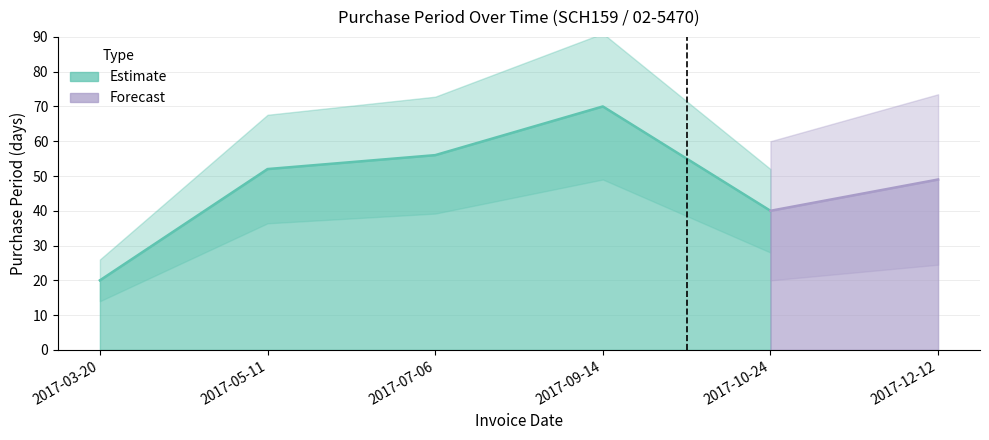

Count the number of data series in this chart.

1